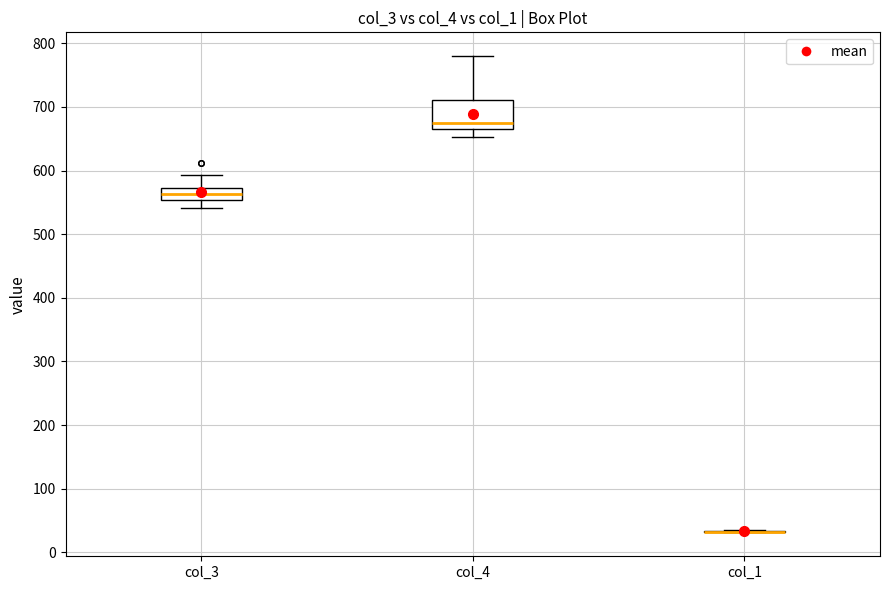

Which box is the tallest, from its lower edge to its upper edge?

col_4